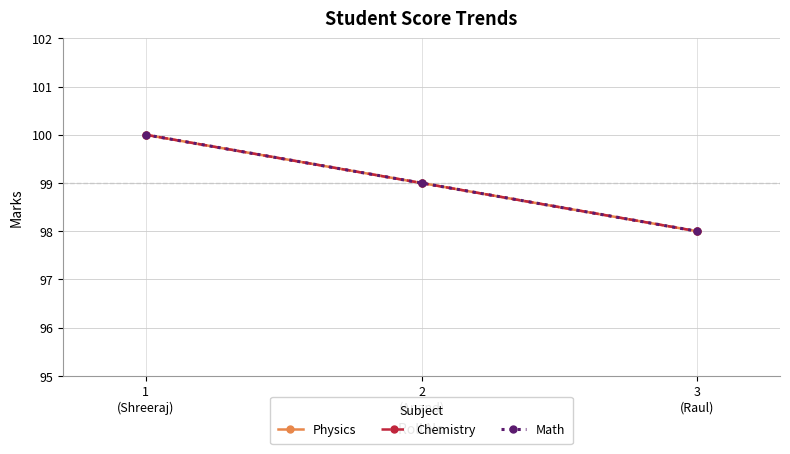

Which series has the largest range (max minus min)?

Physics